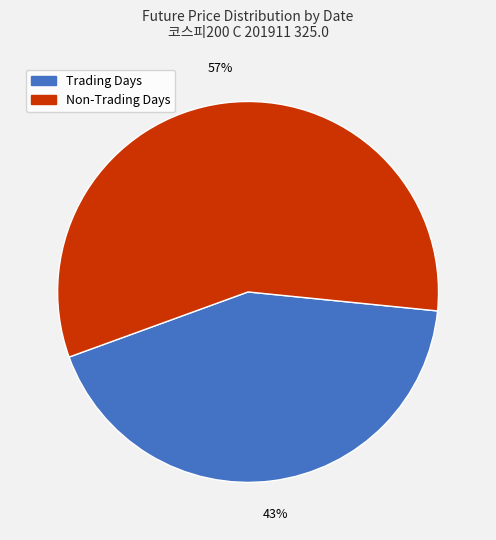

Which category has the smallest portion of the pie?

Trading Days